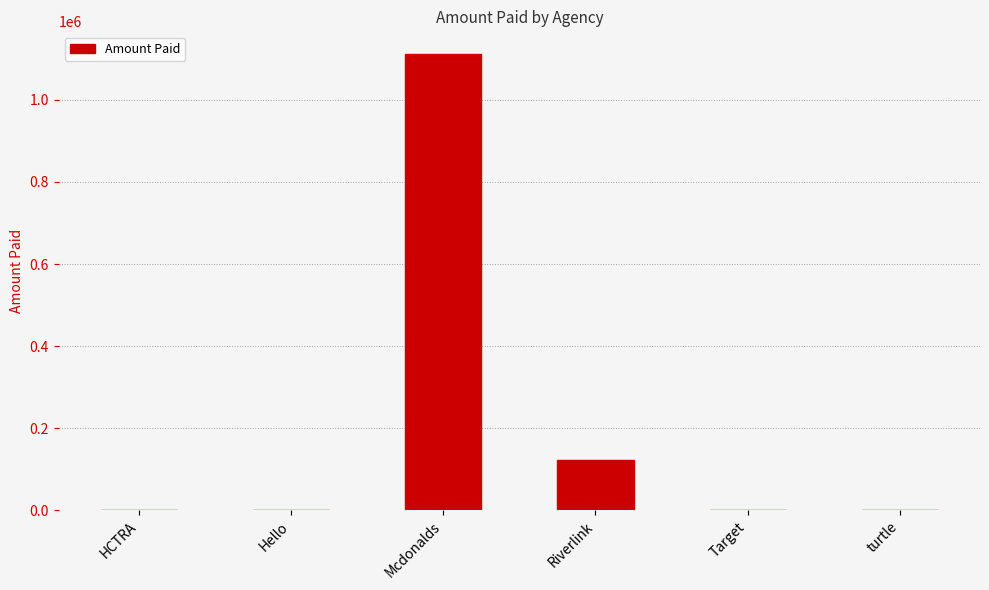

What is the approximate value at HCTRA?

120.0